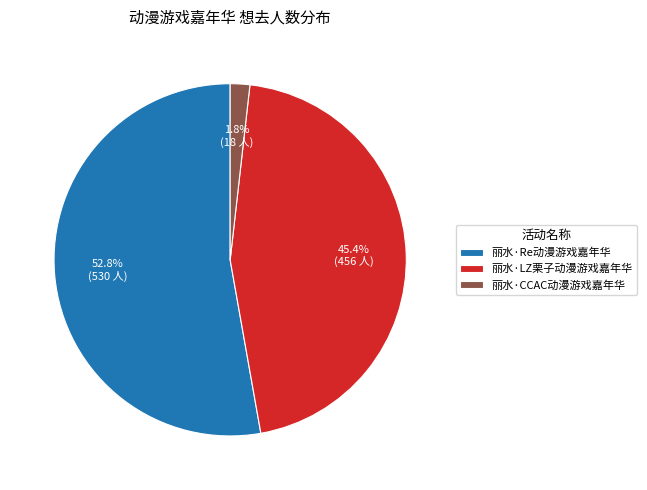

How many slices are in this pie chart?

3